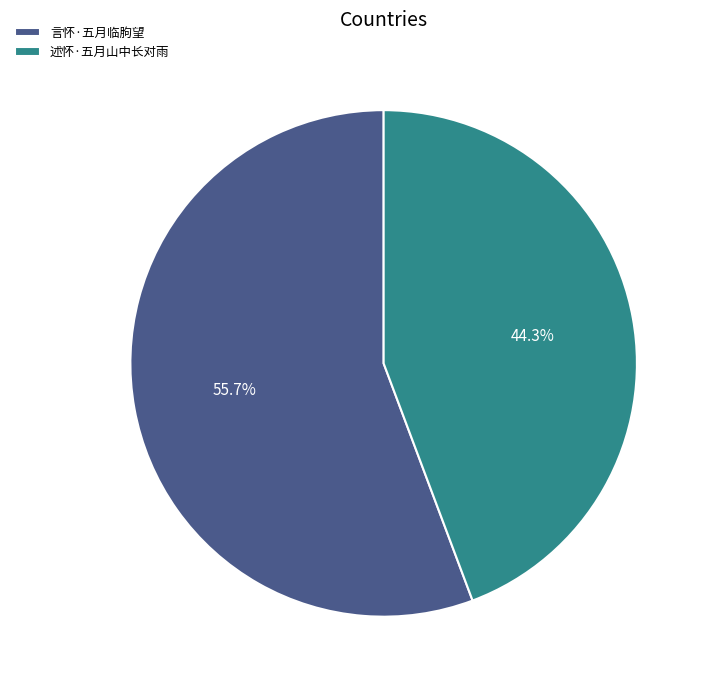

To the nearest percent, what is the combined percentage of 述怀·五月山中长对雨 and 言怀·五月临朐望?

100%